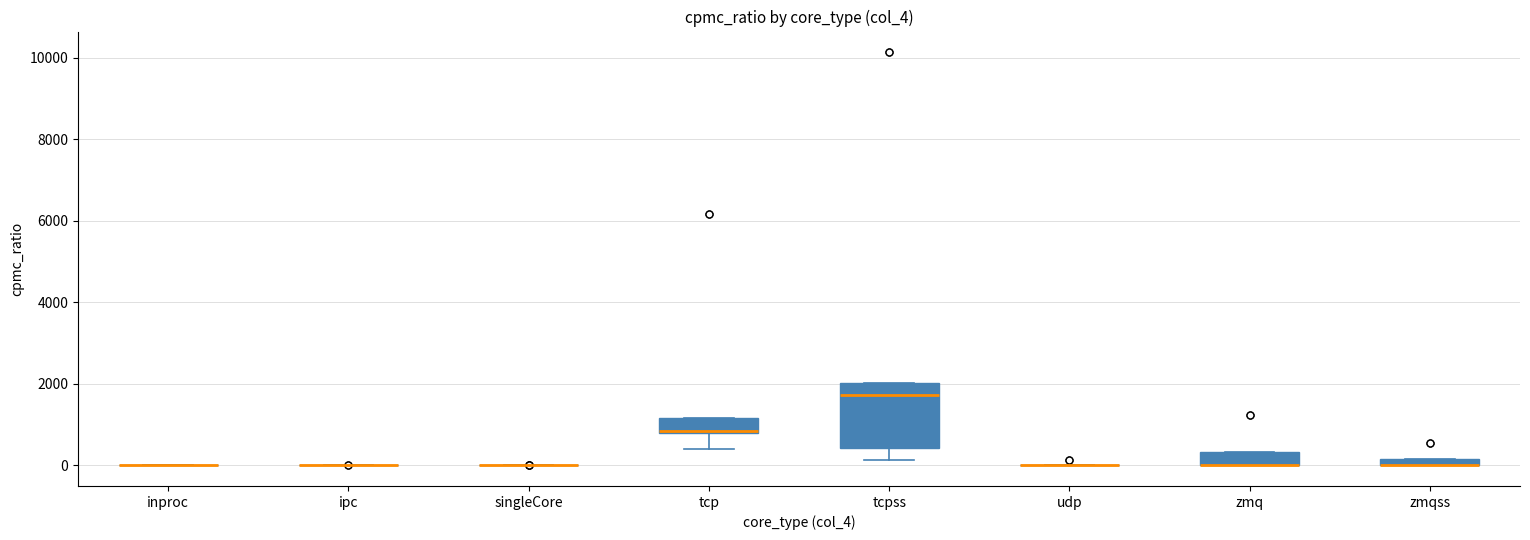

Which box is the tallest, from its lower edge to its upper edge?

tcpss